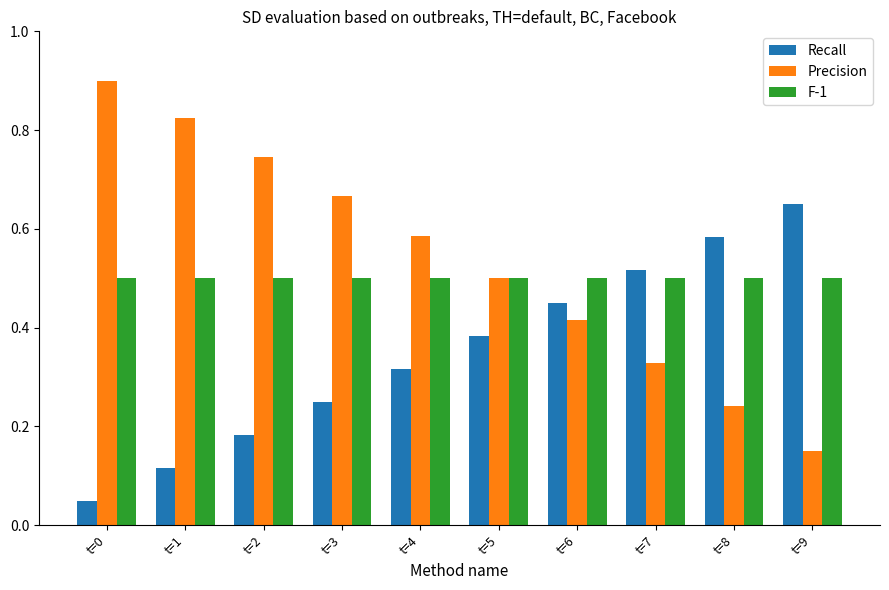

Are the bars horizontal?

No